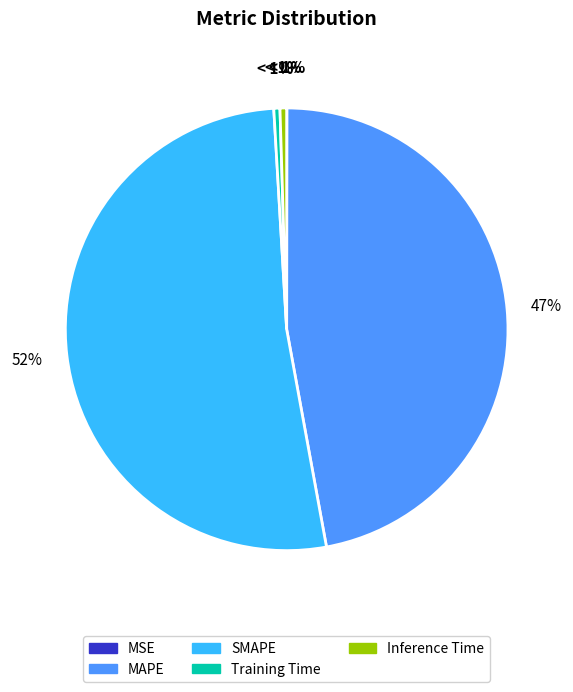

What is the majority slice?

SMAPE